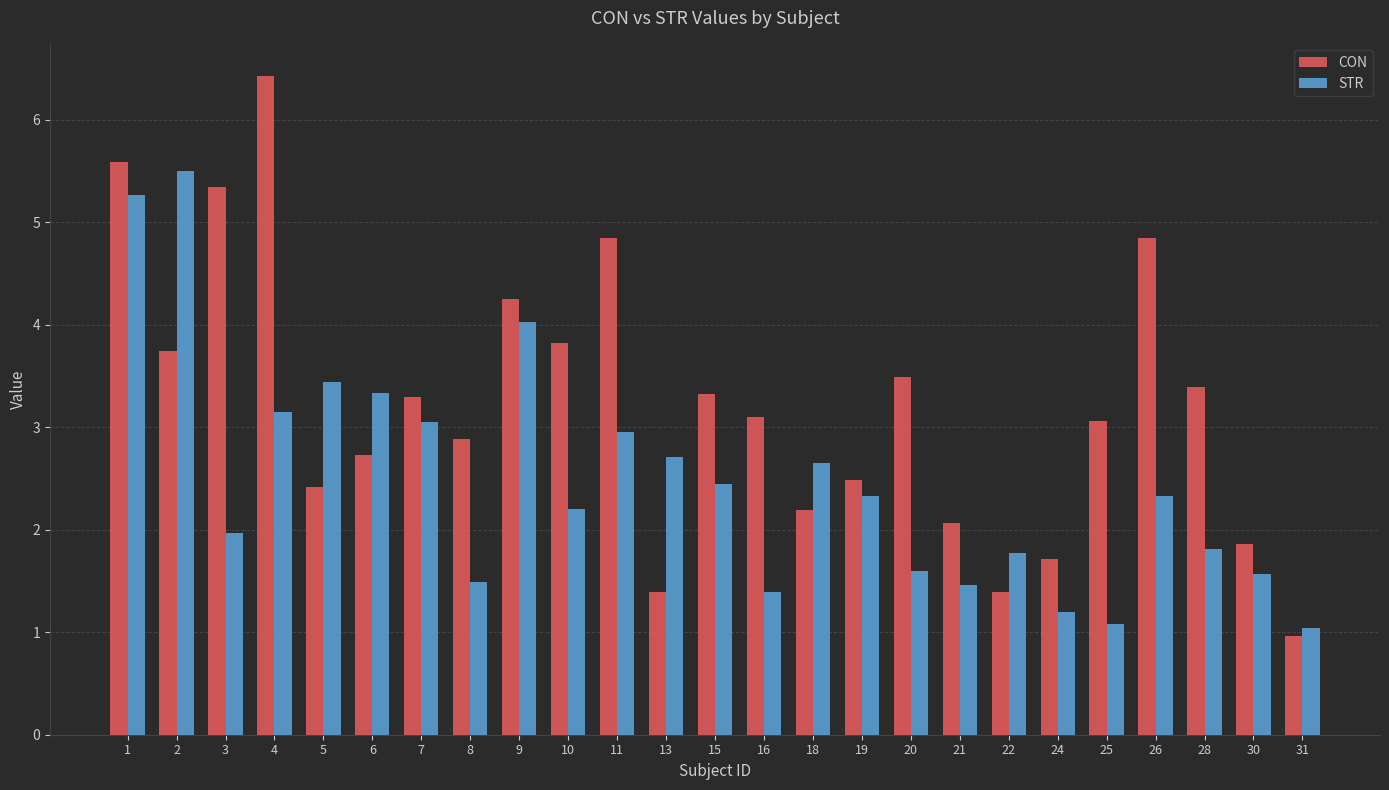

Which series has the widest spread of values?

CON